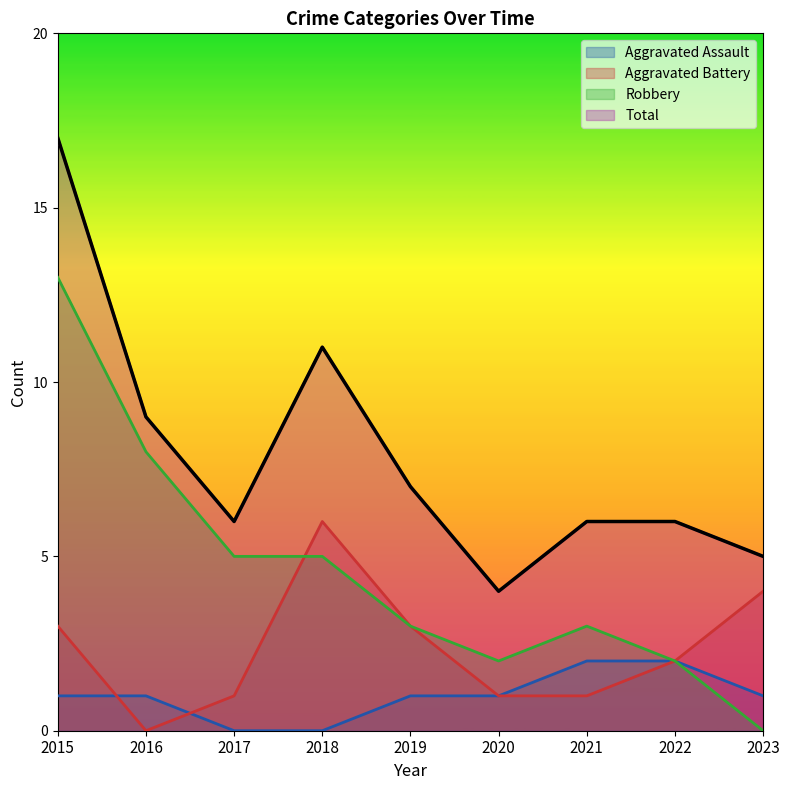

Which series changed the most between 2015 and 2018?

Robbery